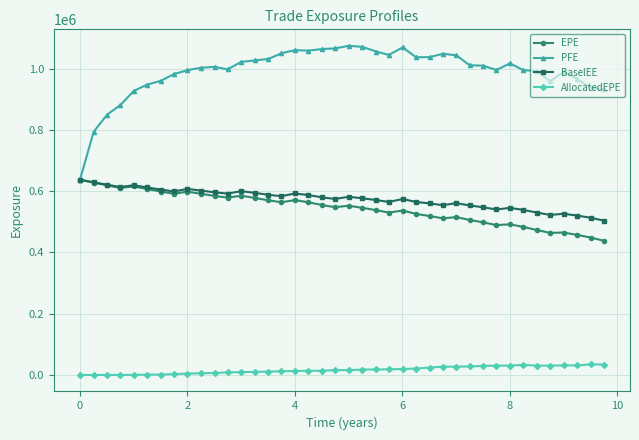

True or false: BaselEE has more than 1 points higher than both neighbors.

True